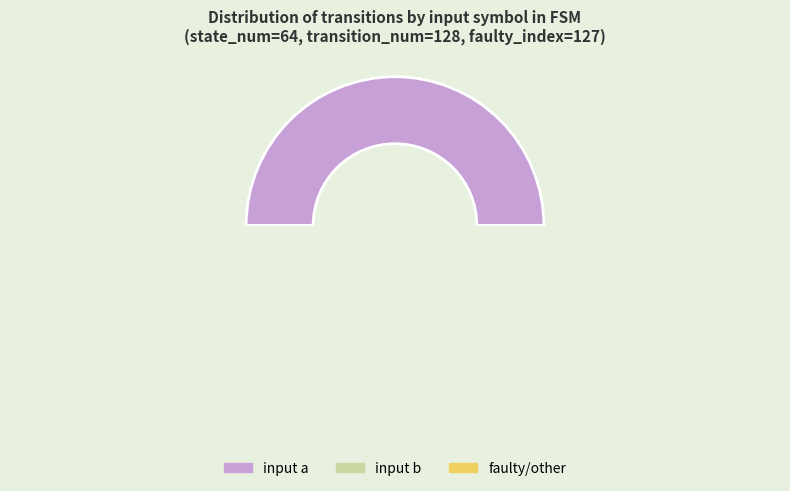

Do input b and input a together represent more than half of the pie?

Yes